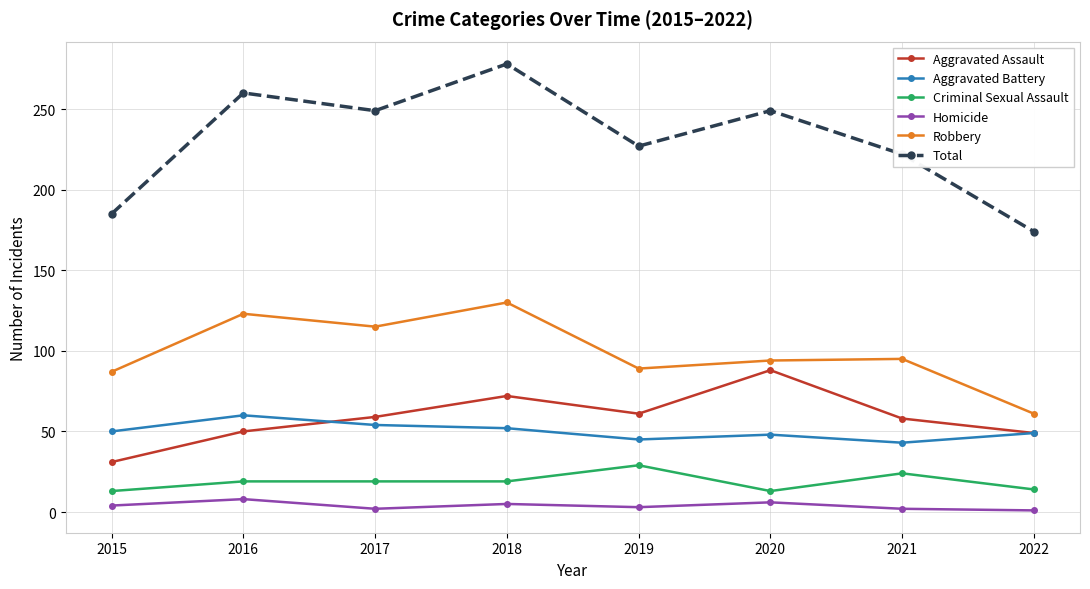

Rank the series by their maximum value, from lowest to highest.

Homicide, Criminal Sexual Assault, Aggravated Battery, Aggravated Assault, Robbery, Total